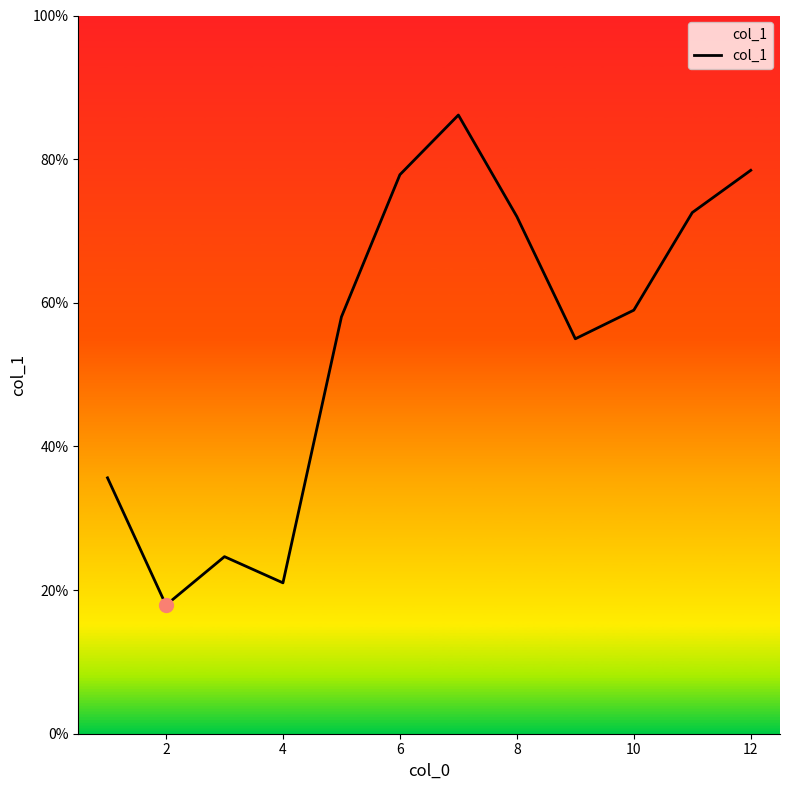

What is the smallest value displayed?

17.9